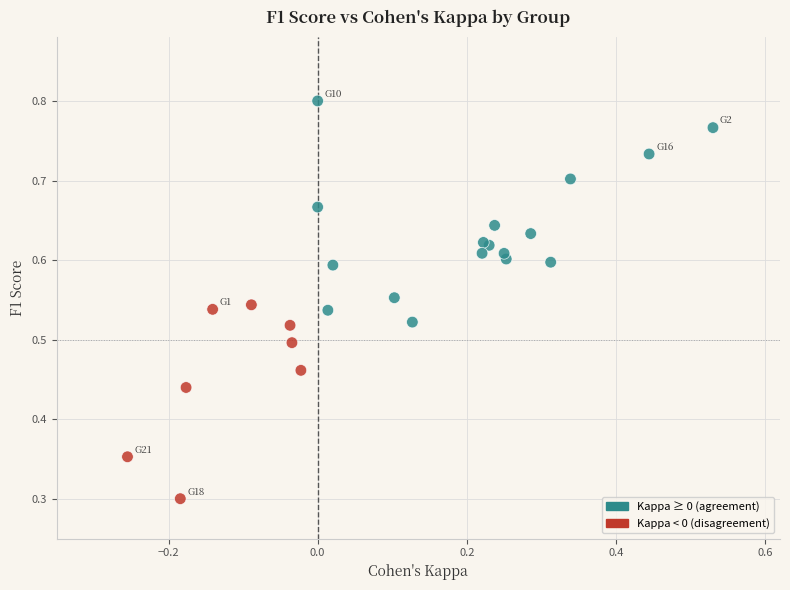

What Y value in the scatter plot is closest to 0?

0.3